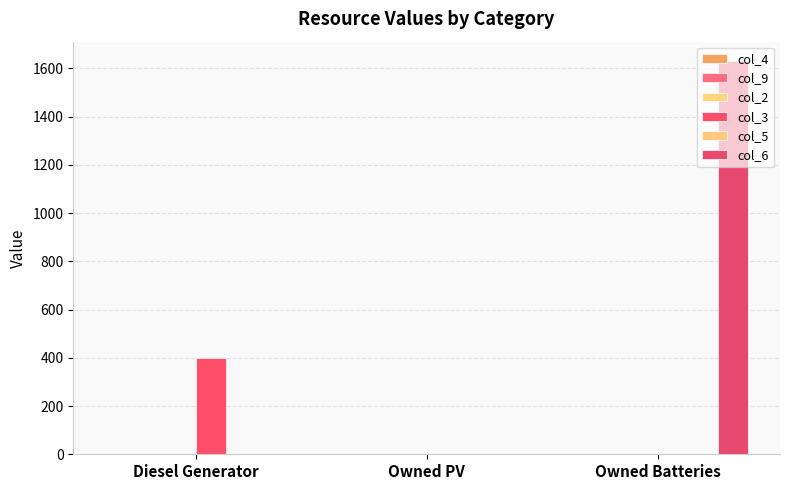

Reading left to right, list all the values displayed in this chart.

col_4: Diesel Generator=0	Owned PV=0	Owned Batteries=0
col_9: Diesel Generator=0	Owned PV=0	Owned Batteries=0
col_2: Diesel Generator=0	Owned PV=0	Owned Batteries=0
col_3: Diesel Generator=400	Owned PV=0	Owned Batteries=0
col_5: Diesel Generator=0	Owned PV=0	Owned Batteries=0
col_6: Diesel Generator=0	Owned PV=0	Owned Batteries=1629